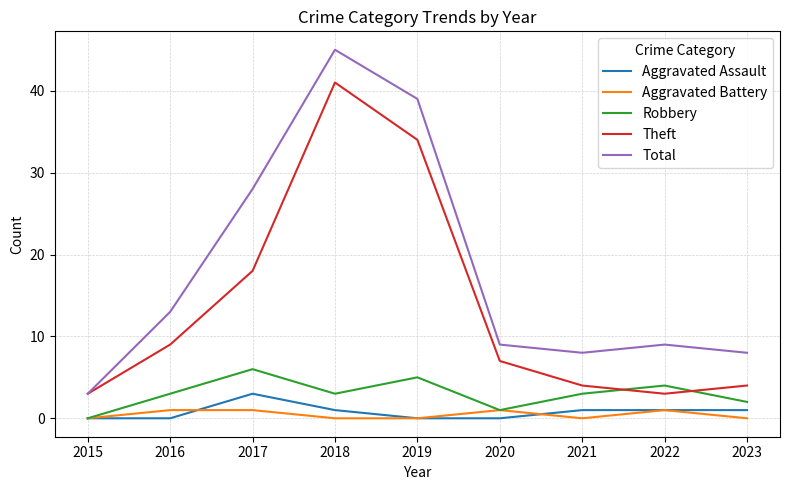

At which label does Total reach its minimum?

2015